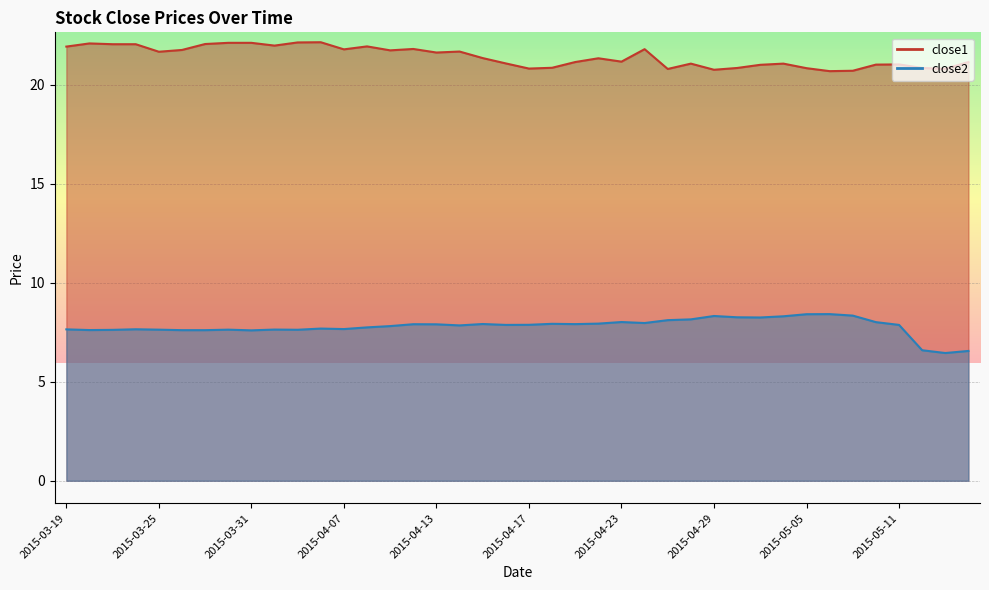

The value of close2 at 2015-04-20 is 7.9. True or false?

True